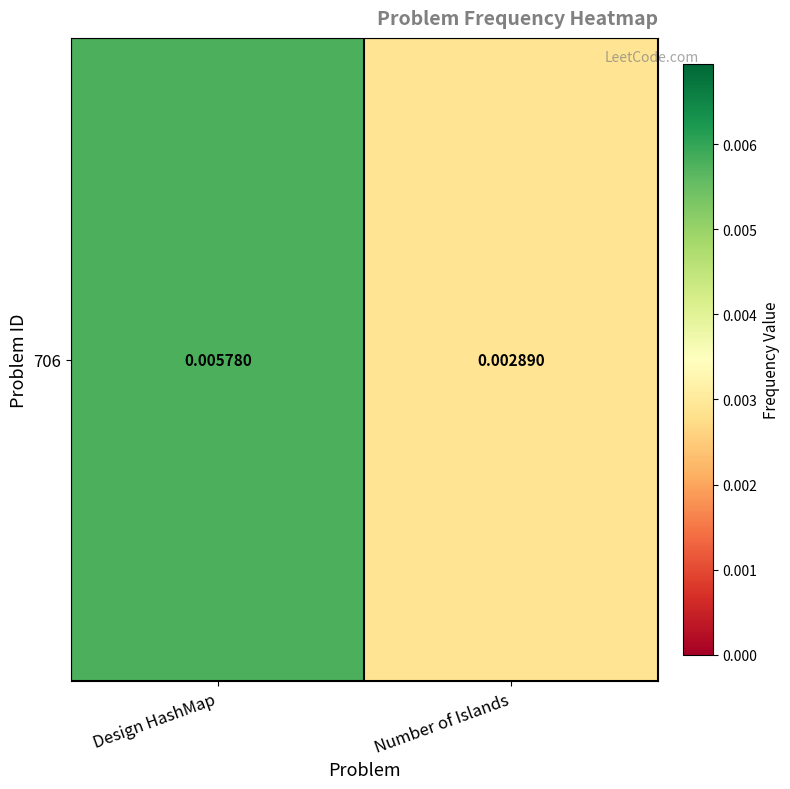

The chart shows a value of 0.0 at Number of Islands. True or false?

True